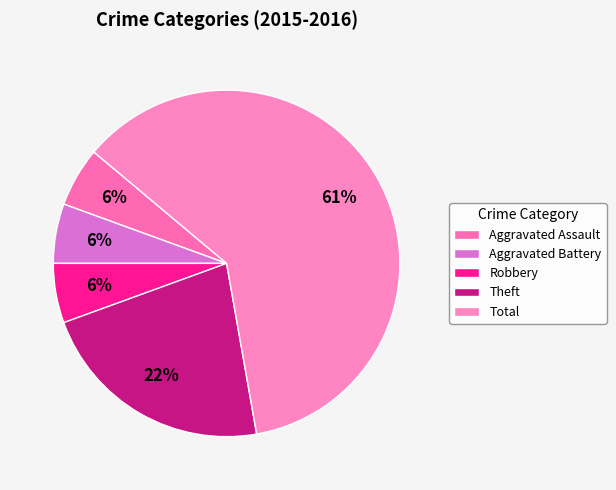

To the nearest percent, what percentage of the pie is Robbery?

6%